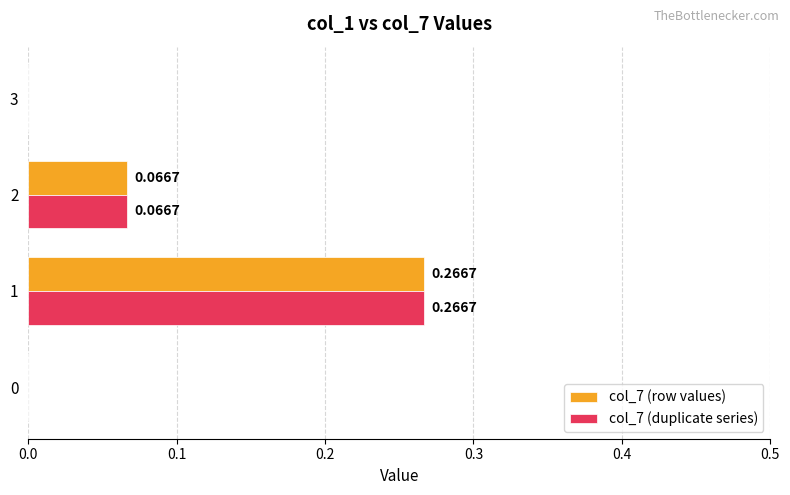

What is the total value across all series at 1?

0.5